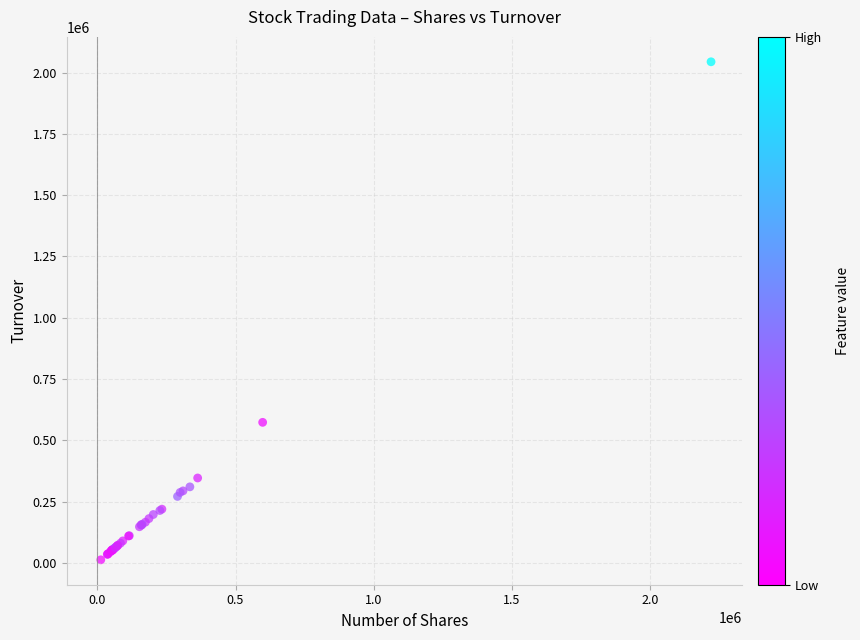

What Y value in the scatter plot is closest to 1028139?

573023